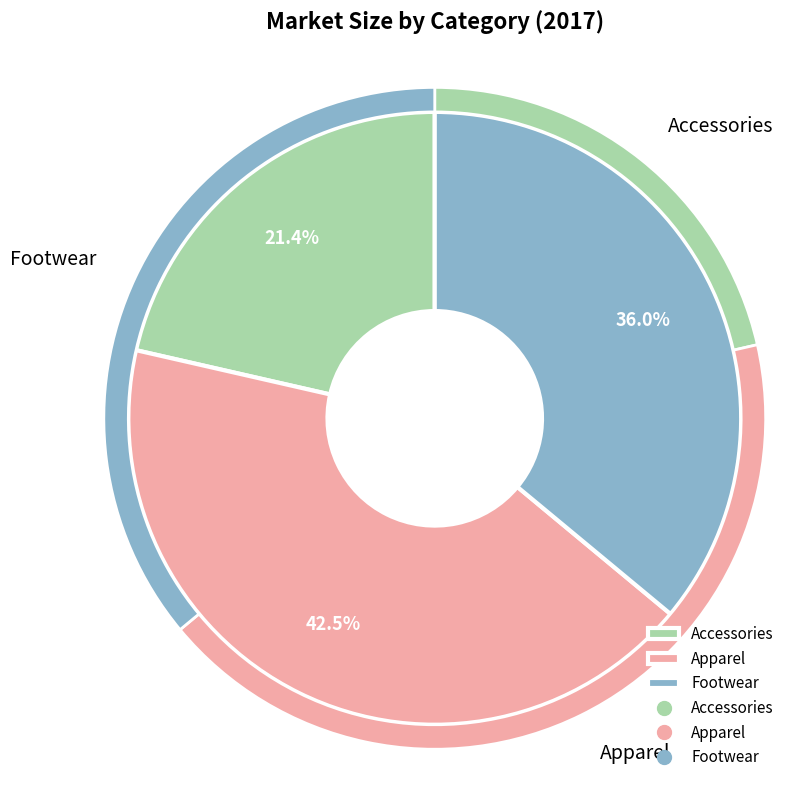

What percentage is the Apparel slice, to the nearest percent?

43%